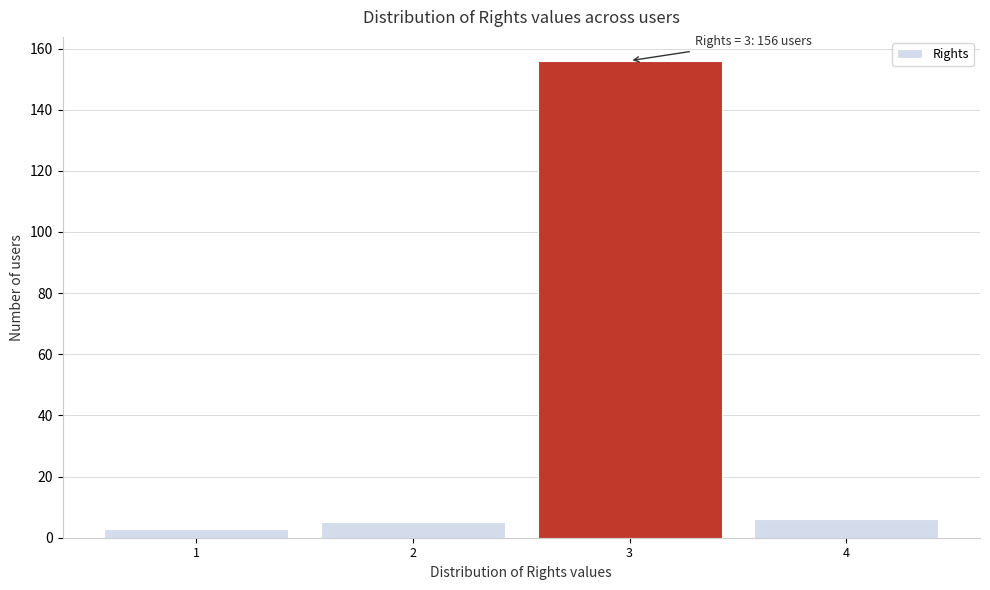

Which range on the x-axis has the tallest bar?

2.5 to 3.5